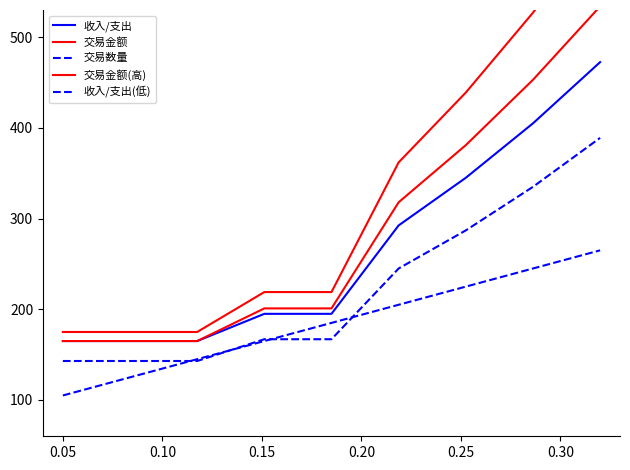

What is the difference between the 收入/支出 values at 0.00 and 0.20?

30.0